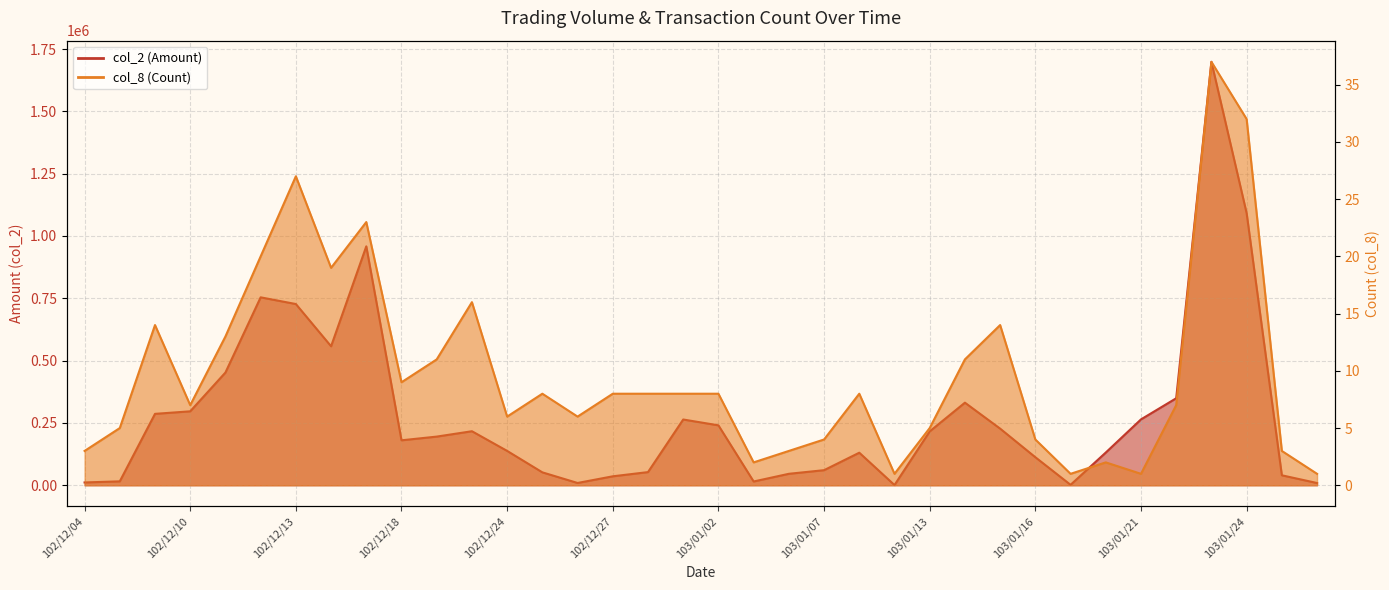

Where is the first local minimum for col_8?

102/12/10